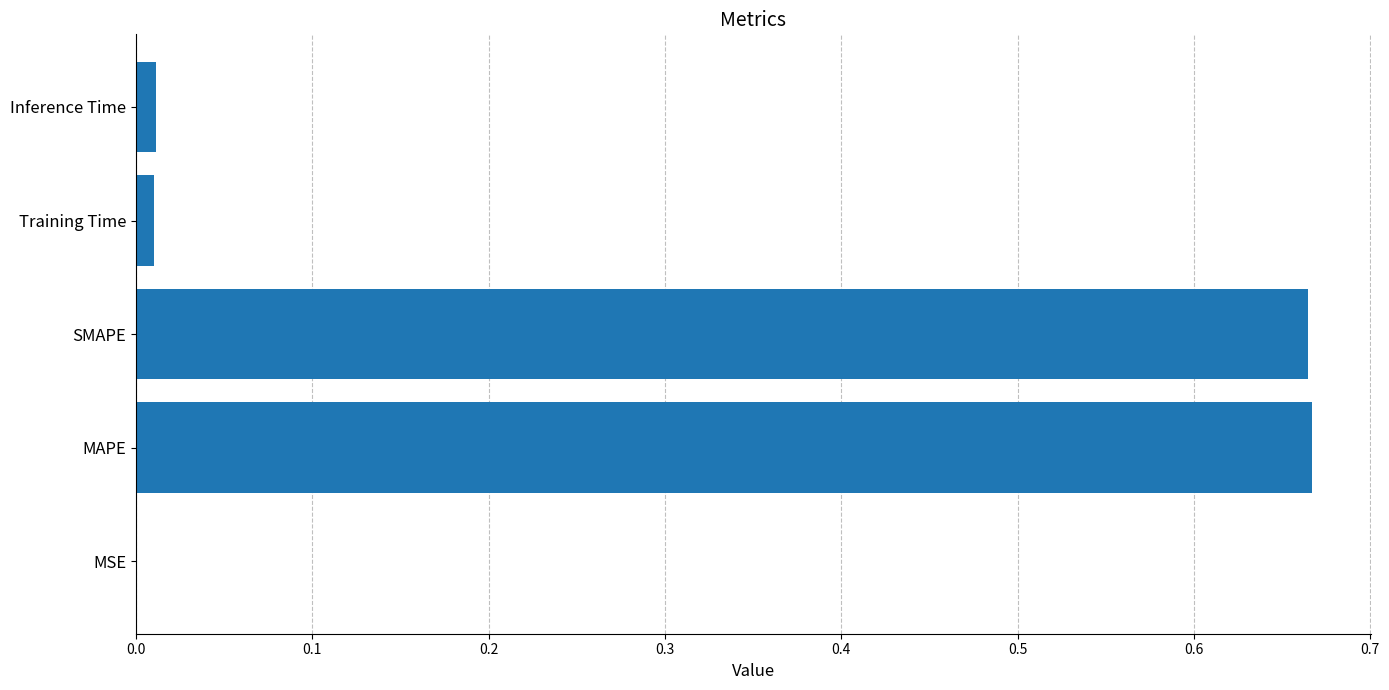

Are the bars horizontal?

Yes